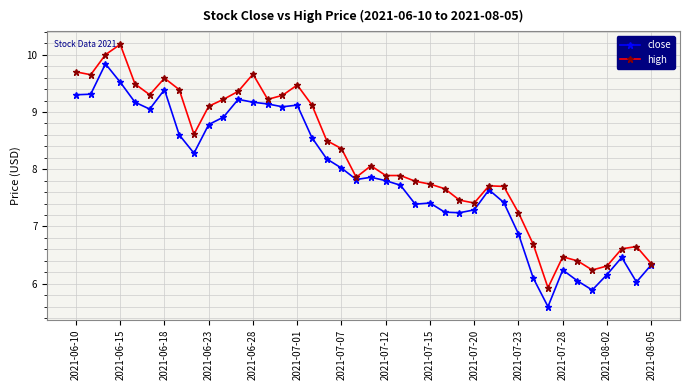

What are all the series names shown in the legend?

close, high